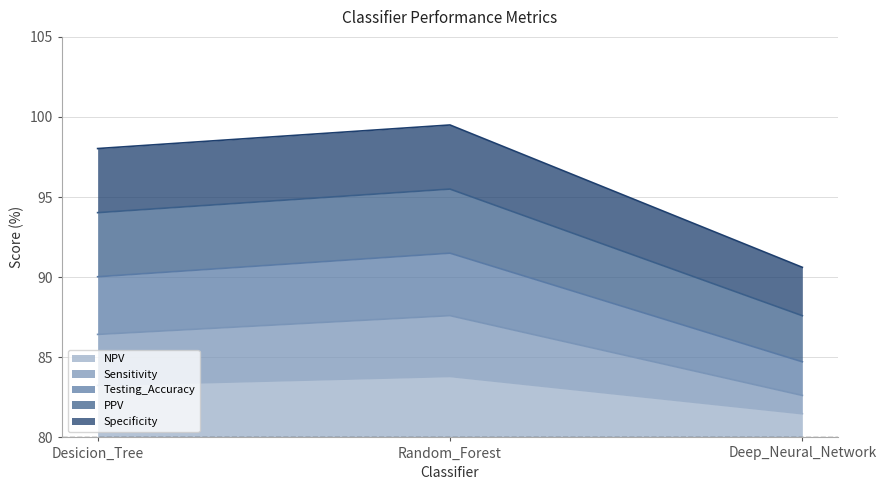

What is the difference between the Sensitivity values at Desicion_Tree and Random_Forest?

1.2